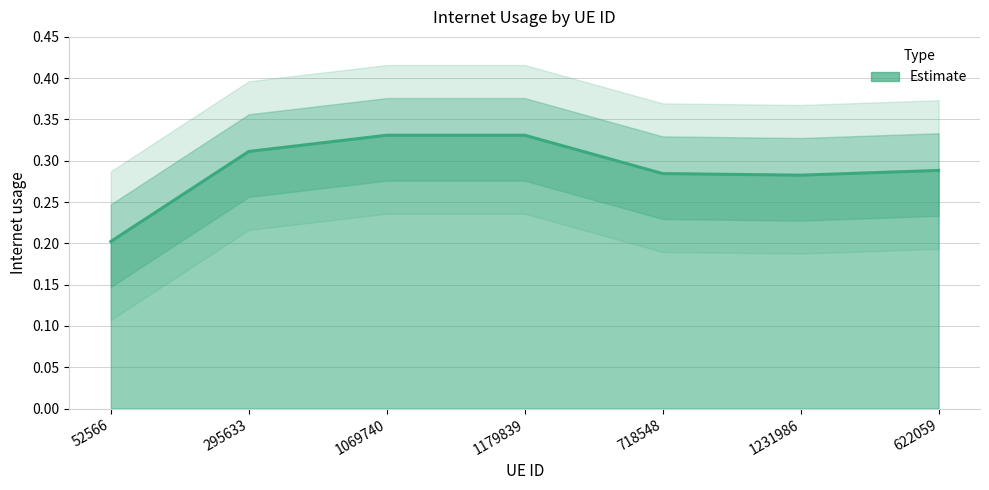

Reading left to right, list all the values displayed in this chart.

52566=0.2	295633=0.3	1069740=0.3	1179839=0.3	718548=0.3	1231986=0.3	622059=0.3